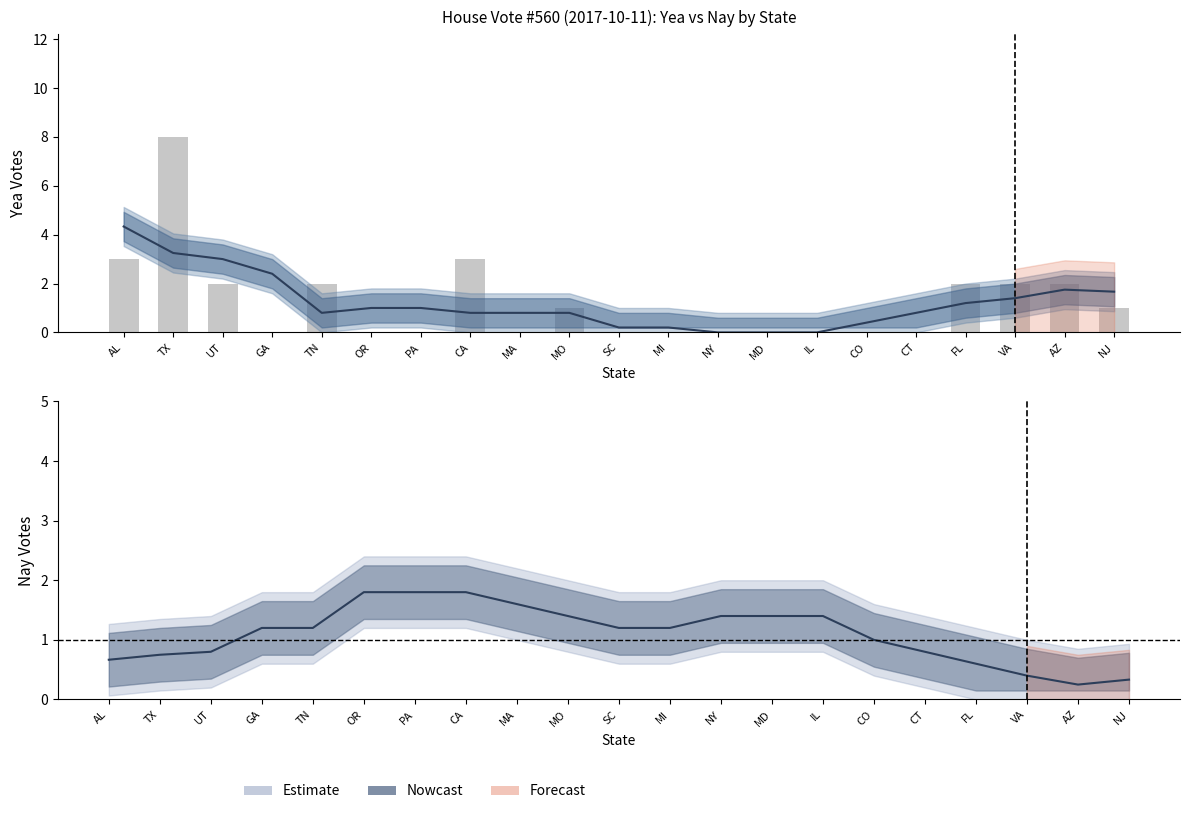

What is the change in value from GA to CA?

+3